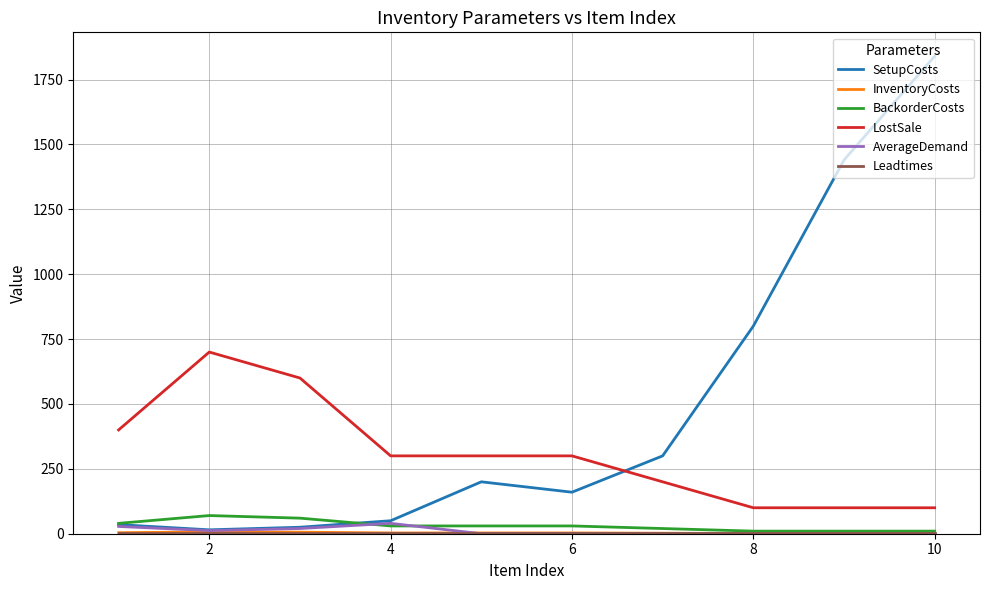

Which series has the largest total across all categories?

SetupCosts